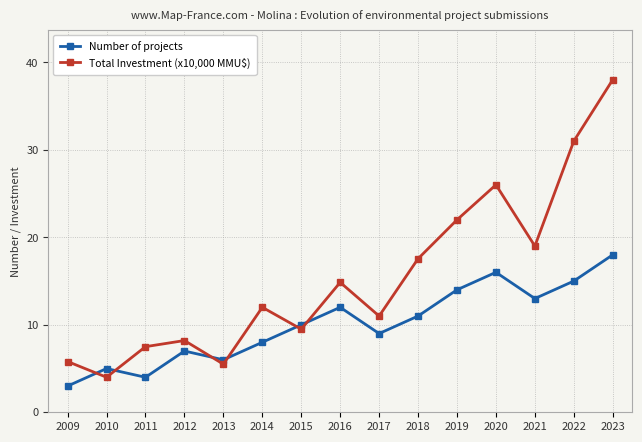

What is the value of the Total Investment (x10,000 MMU$) point at the 5th from the left?

5.5